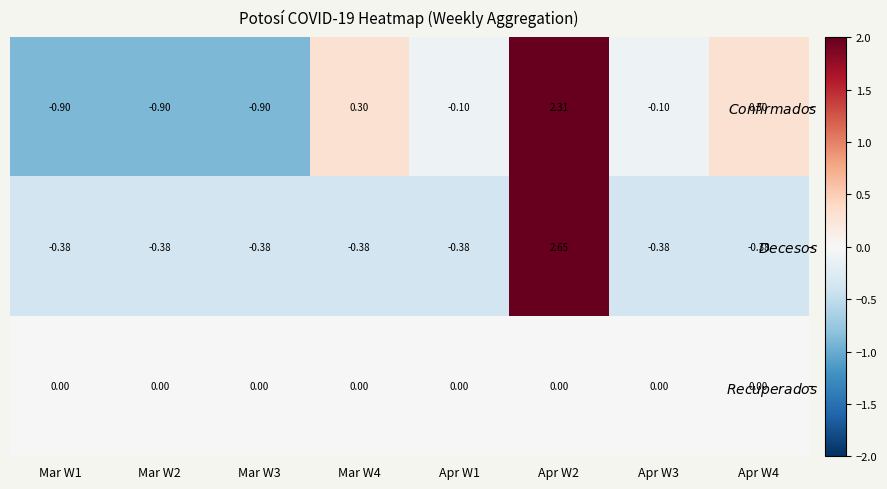

Which series has the largest range (max minus min)?

$\it{Confirmados}$